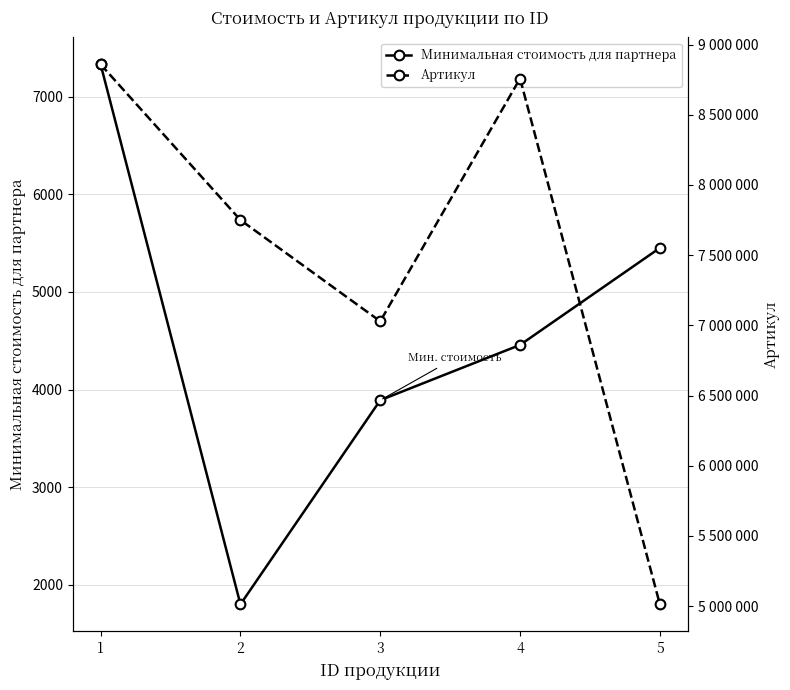

Which series has the largest total across all categories?

Артикул